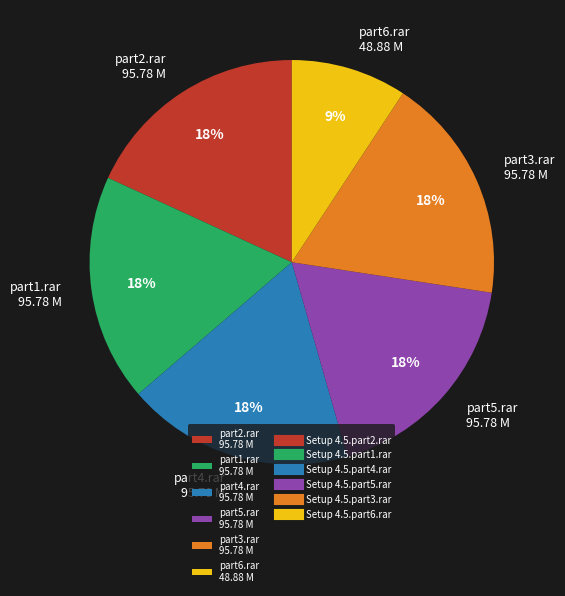

To the nearest percent, what percentage of the pie is part1.rar 95.78 M?

18%